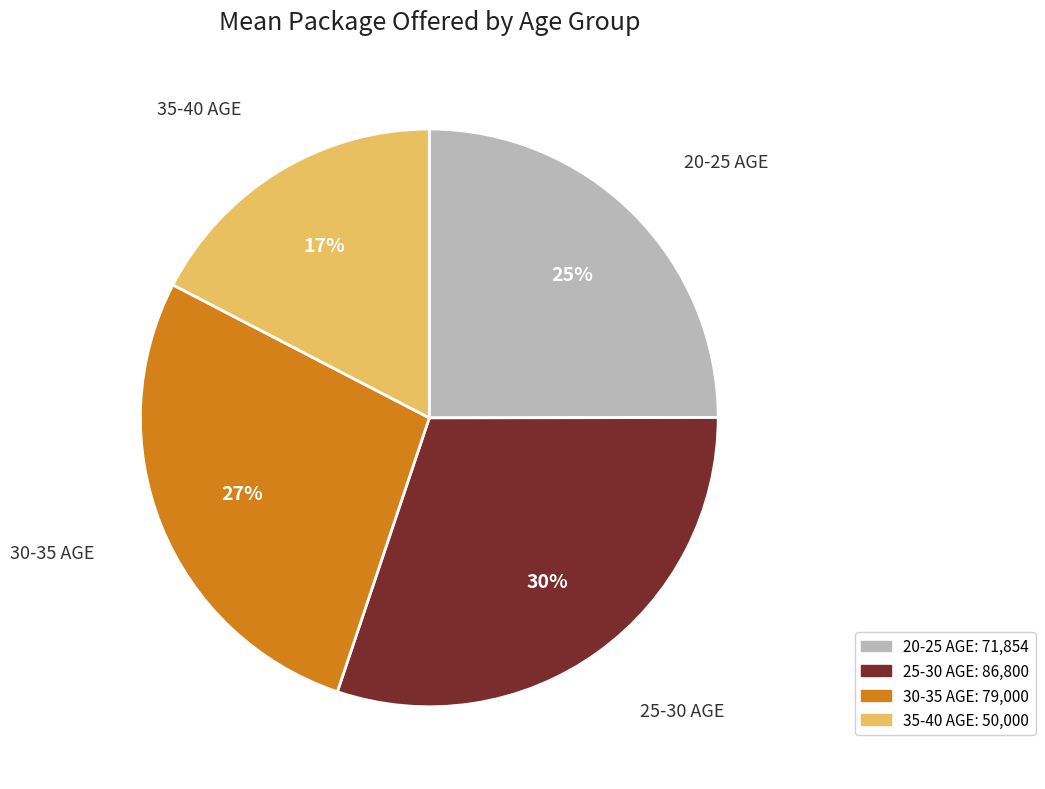

Rank the categories by value from lowest to highest.

35-40 AGE, 20-25 AGE, 30-35 AGE, 25-30 AGE